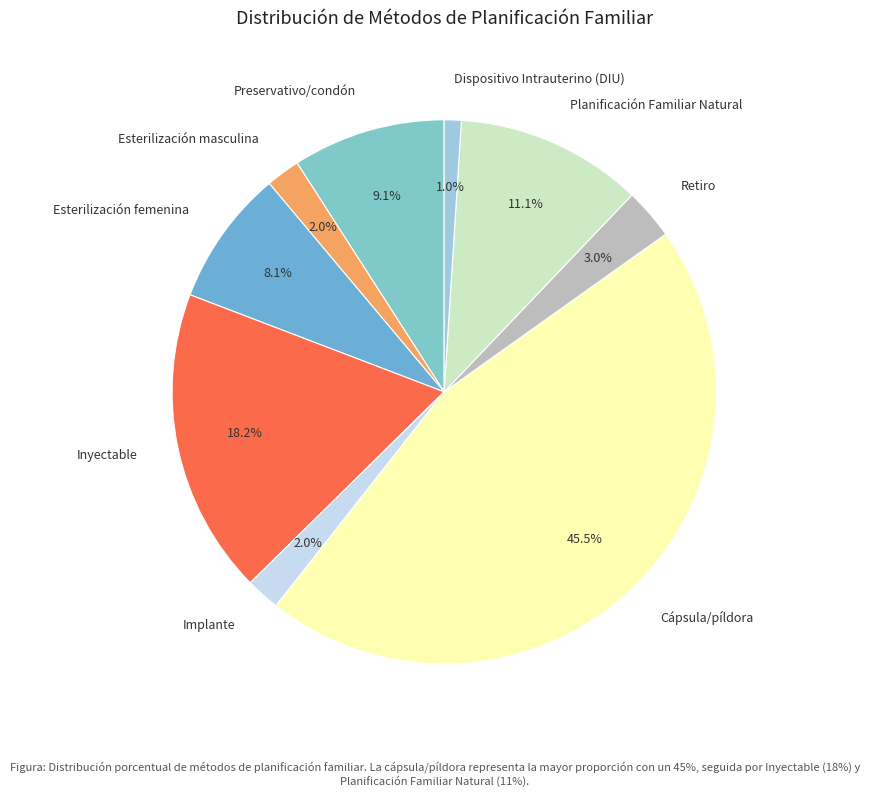

What percentage is the Esterilización femenina slice, to the nearest percent?

8%